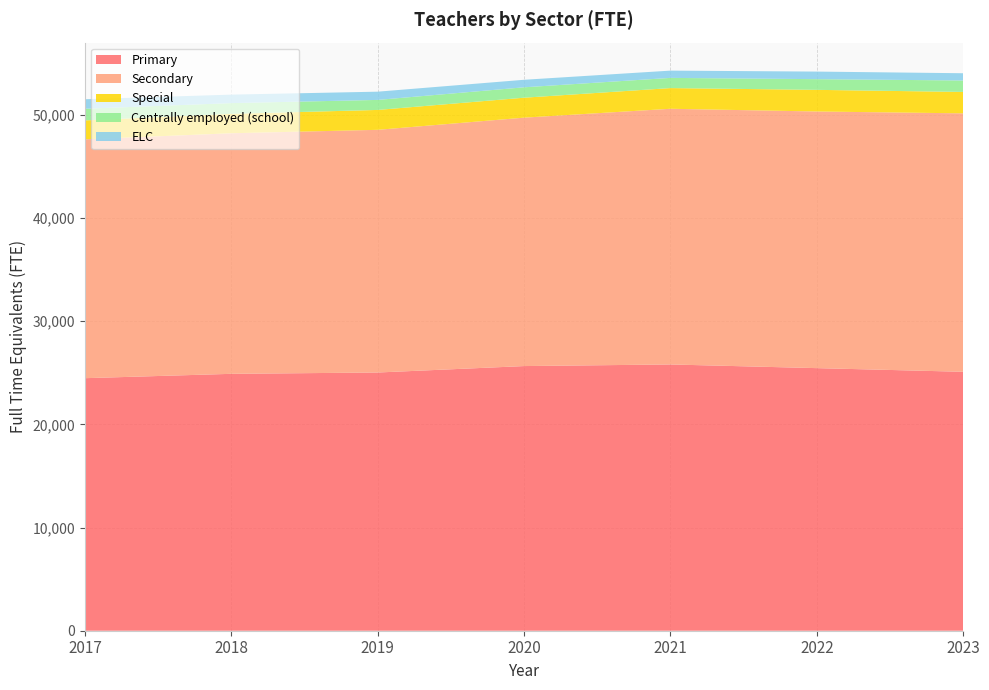

Reading left to right, what are all the values shown in this chart?

Primary: 24477	24899	25027	25651	25807	25451	25096
Secondary: 23150	23317	23522	24077	24782	24874	25049
Special: 1836	1883	1927	1934	2005	2097	2075
Centrally employed (school): 1129	1039	972	1009	988	1037	1111
ELC: 921	821	798	728	704	734	702